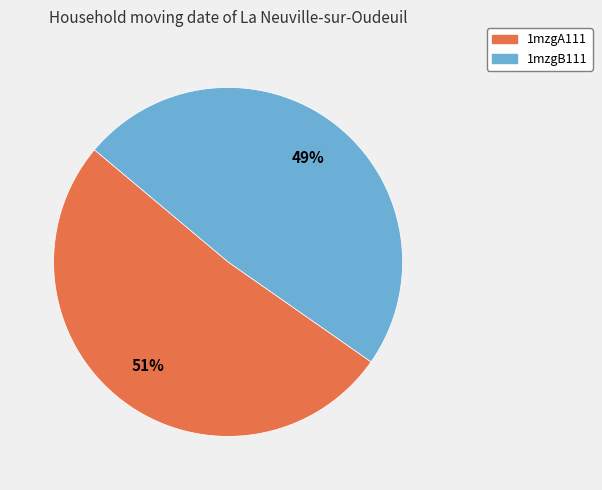

Does 1mzgA111 account for over 50% of the chart?

Yes